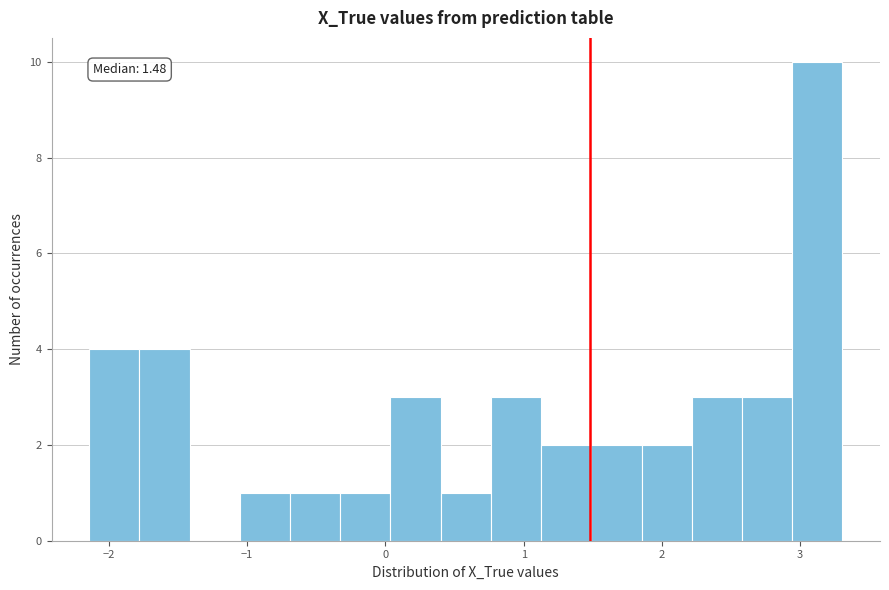

Read against the x-axis, roughly where is the centre of the tallest bar?

3.1